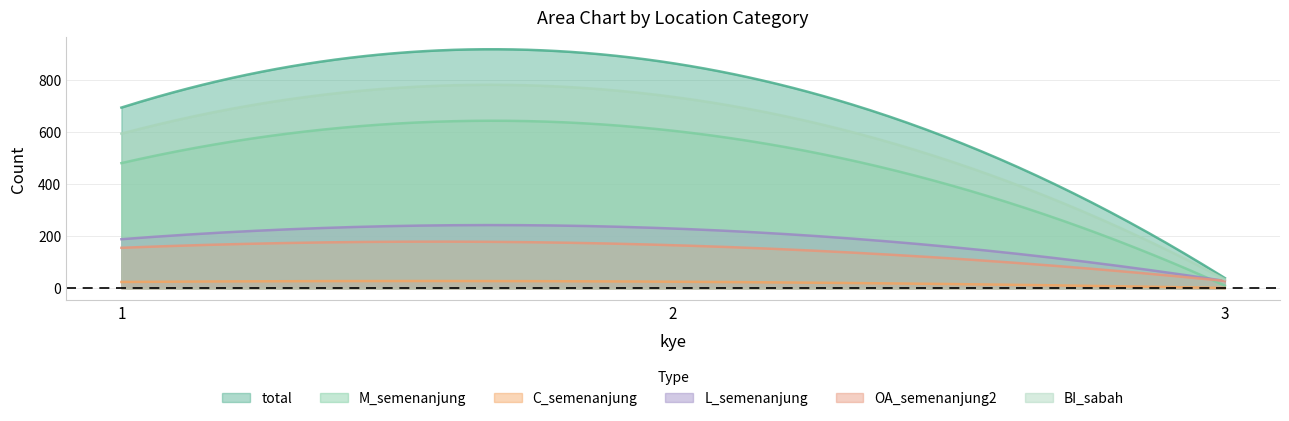

Where is C_semenanjung nearest to the value 13?

1